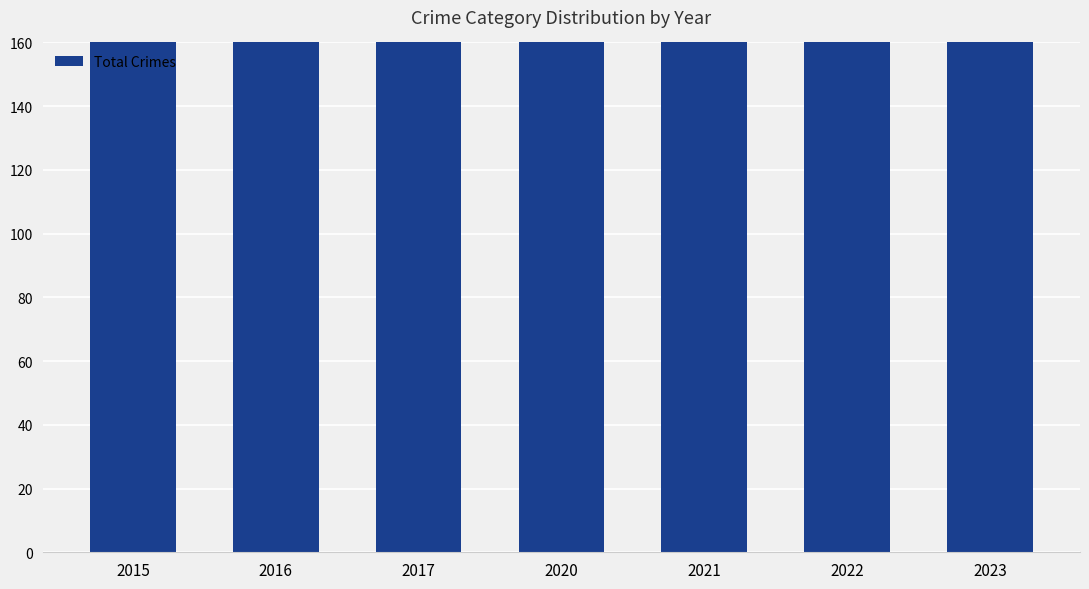

What is the difference between the values at 2017 and 2020?

37